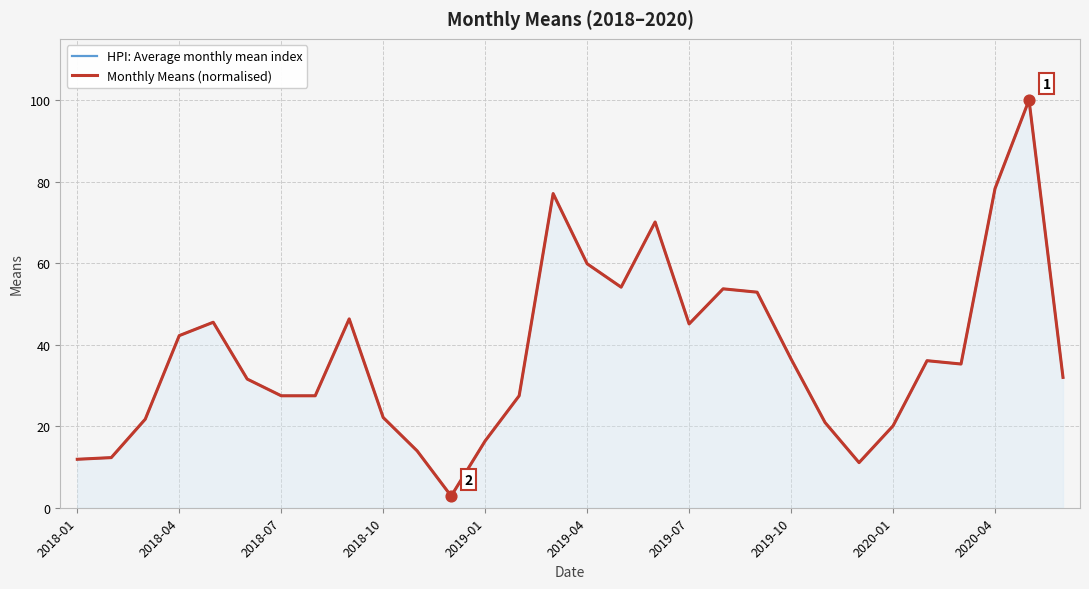

Which series has the widest spread of Y values?

HPI: Average monthly mean index